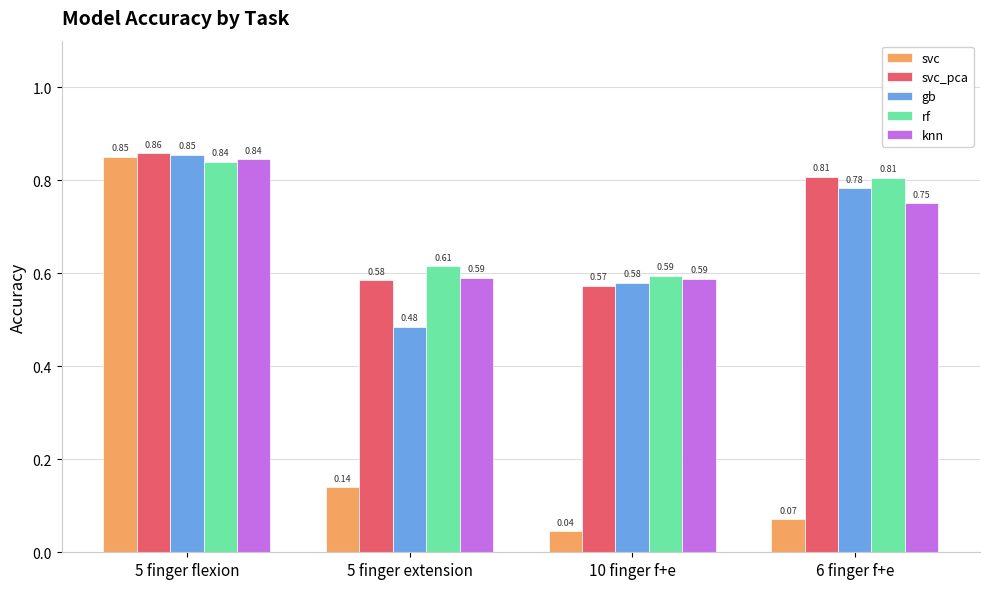

Which category has the highest value in the svc series?

5 finger flexion